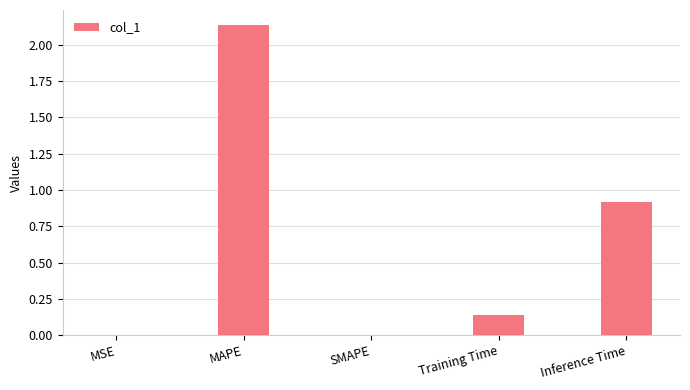

At which label is the value closest to 1?

Inference Time